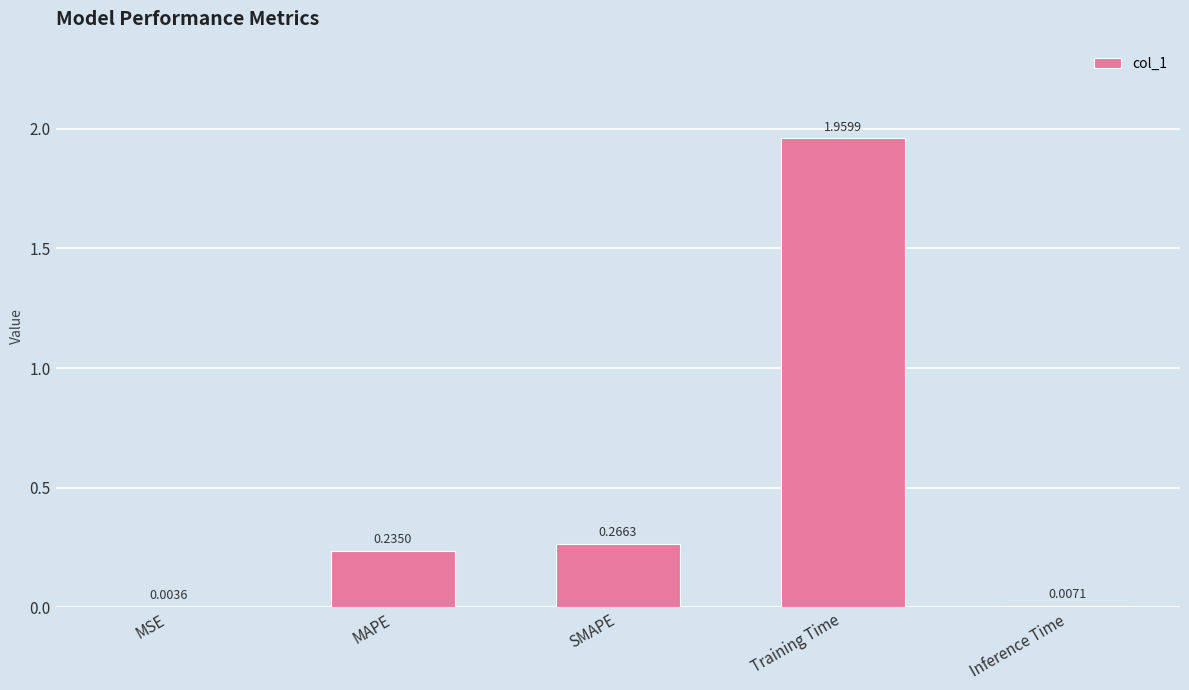

Between Training Time and SMAPE, which is larger?

Training Time